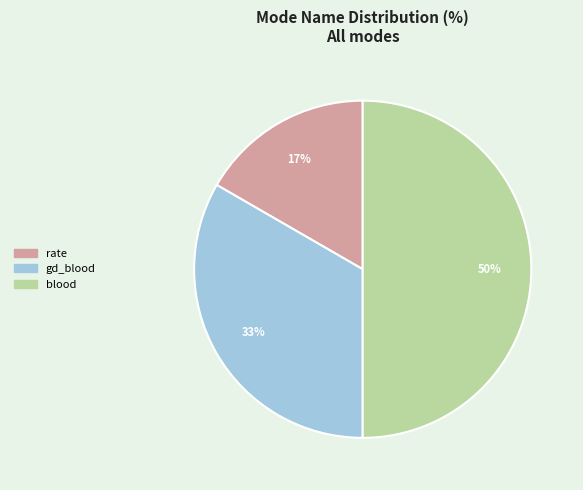

Count the number of slices in the pie.

3